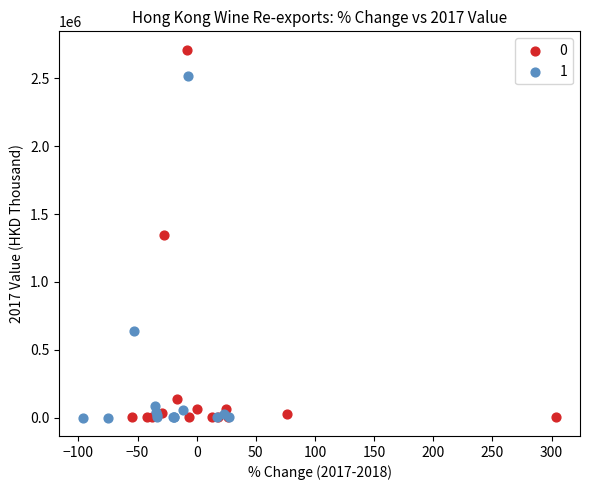

What are all the series names shown in the legend?

0, 1